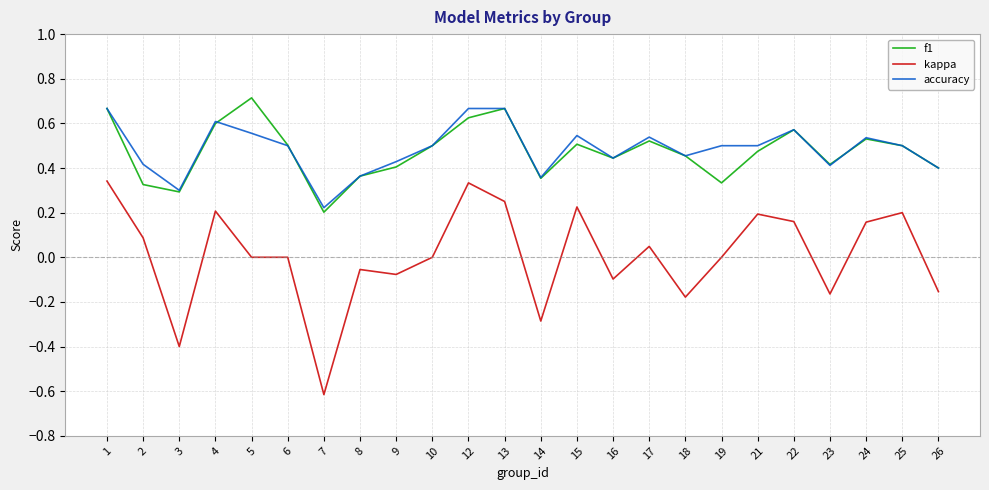

True or false: accuracy and kappa intersect in this chart.

False